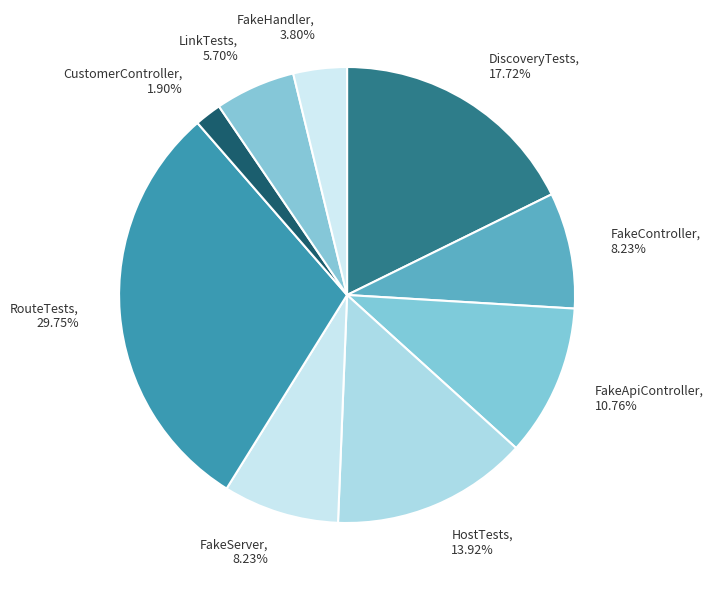

To the nearest percent, what is the difference between the FakeHandler and DiscoveryTests slice percentages?

14%